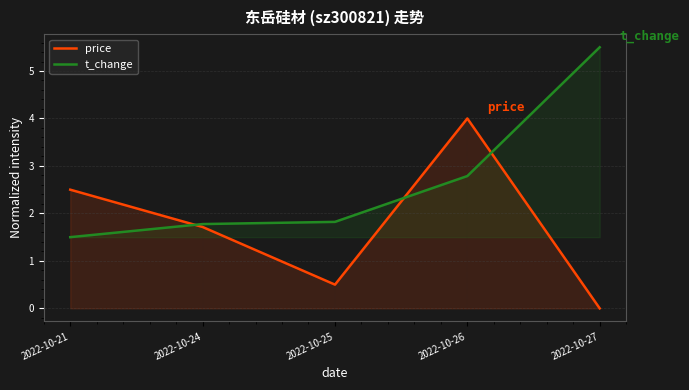

Where do price and t_change first cross each other?

2022-10-21 and 2022-10-24